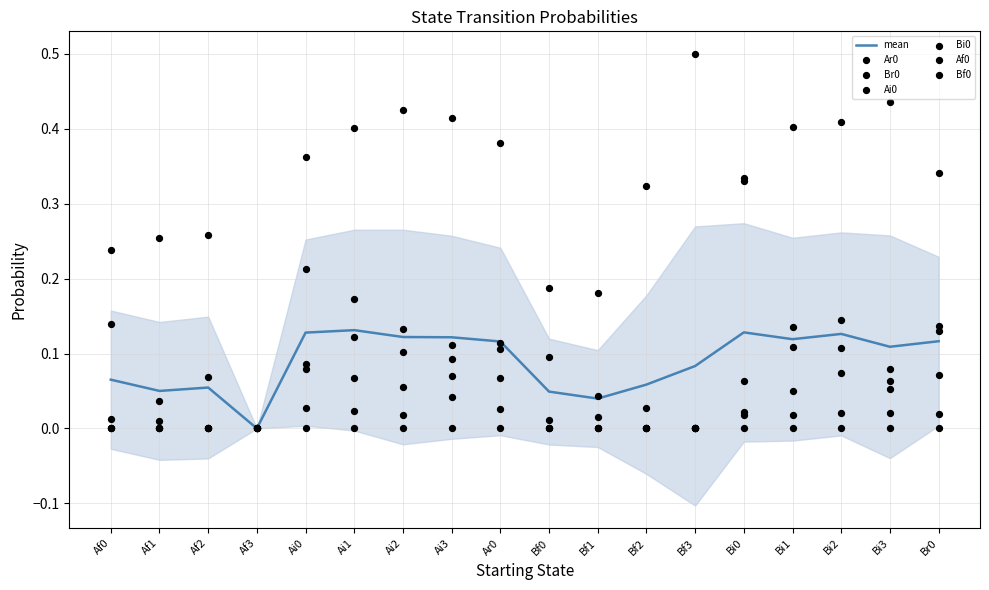

Which series reaches the minimum Y coordinate?

Ar0